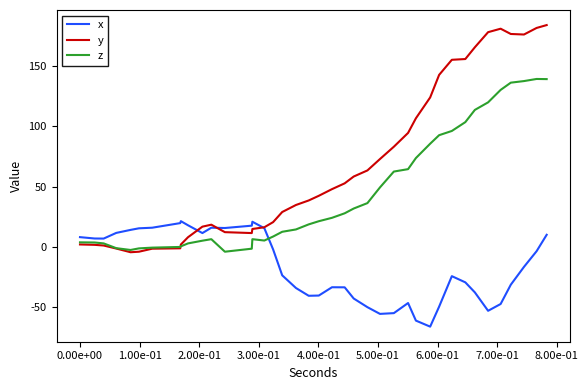

Which series has the largest range (max minus min)?

y